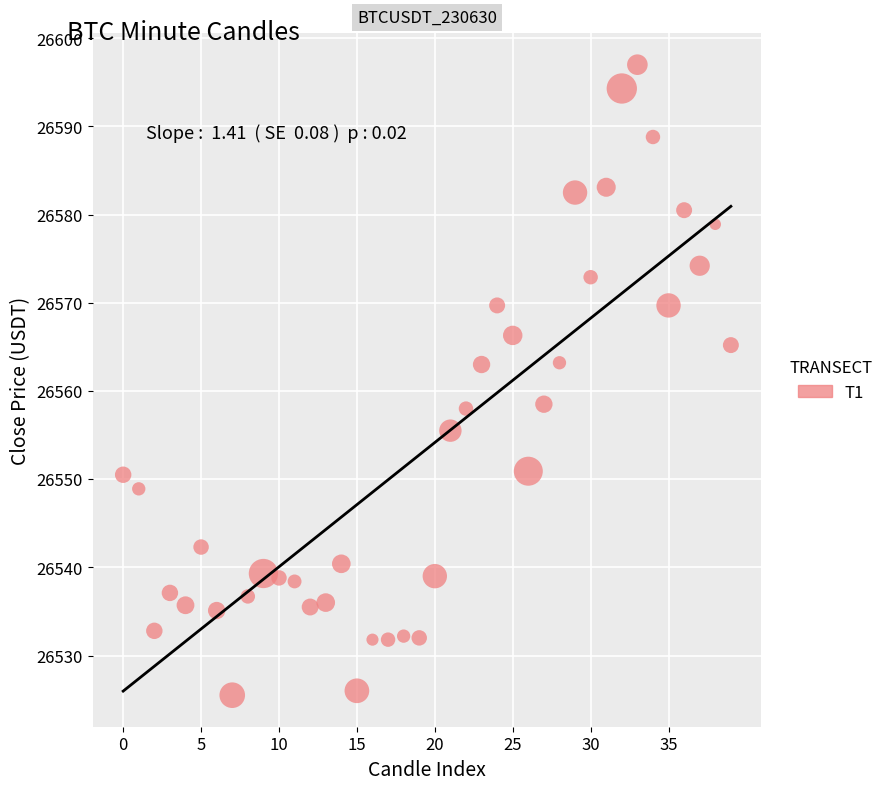

What is the range of Y values (max minus min)?

71.5